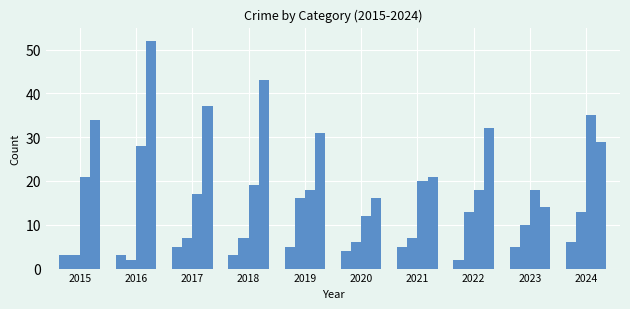

How many data points does each series have?

10